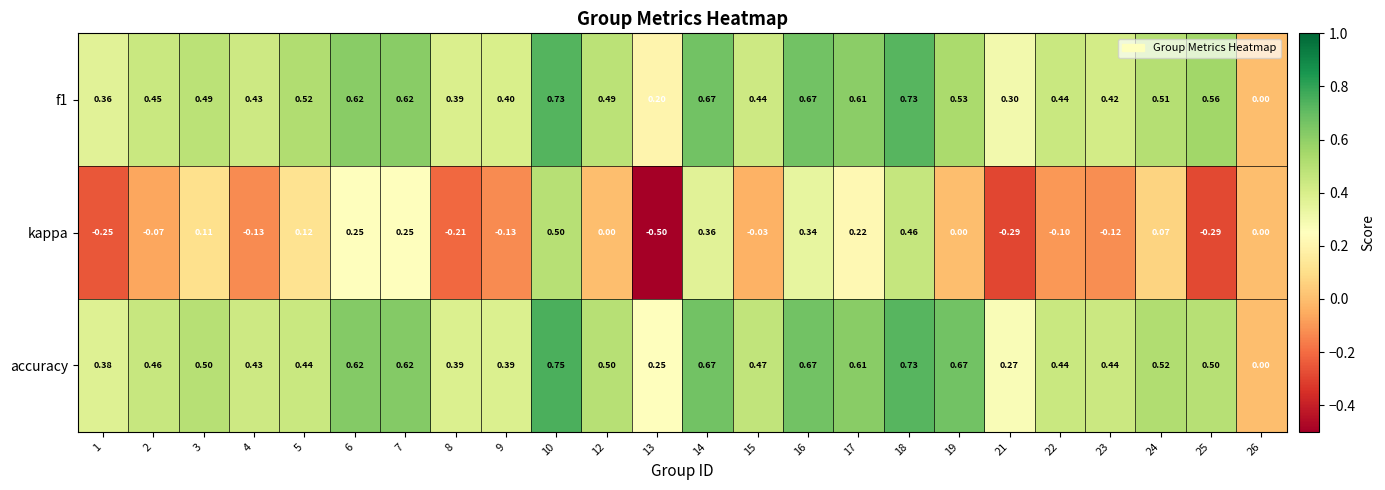

Which series has the largest range (max minus min)?

kappa